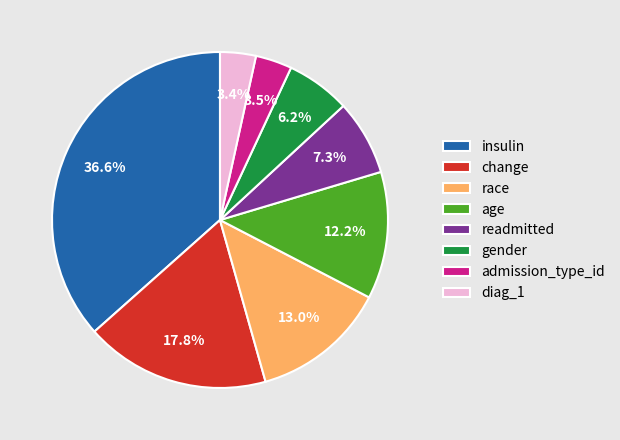

To the nearest percent, what is the combined percentage of change and gender?

24%